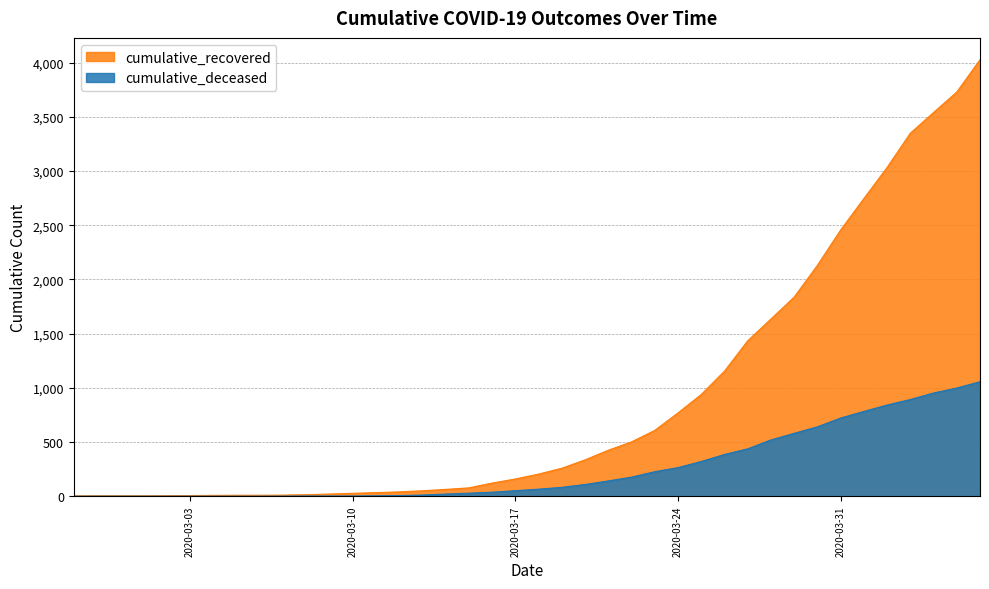

What position from the right is 2020-03-10?

28